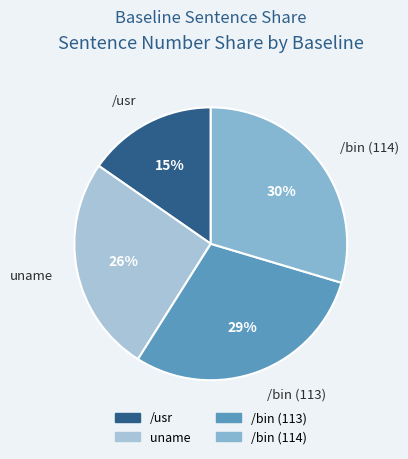

To the nearest percent, what is the combined percentage of uname and /usr?

41%